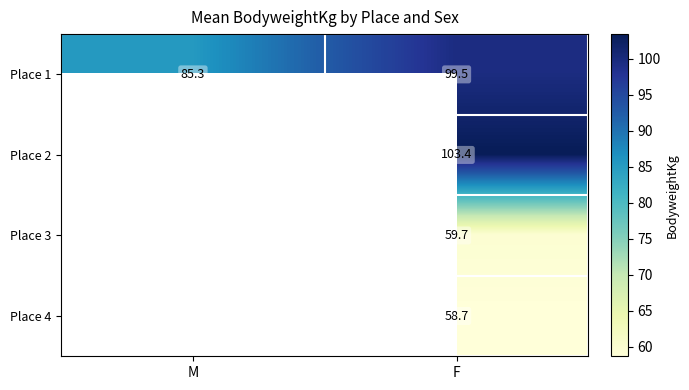

Which has a higher value, F or M?

F